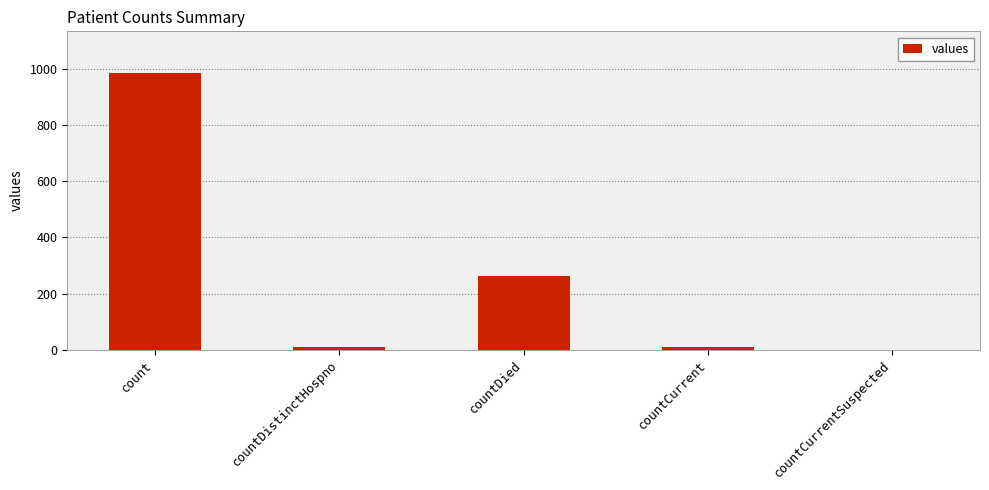

Between countCurrentSuspected and countDistinctHospno, which is larger?

countDistinctHospno